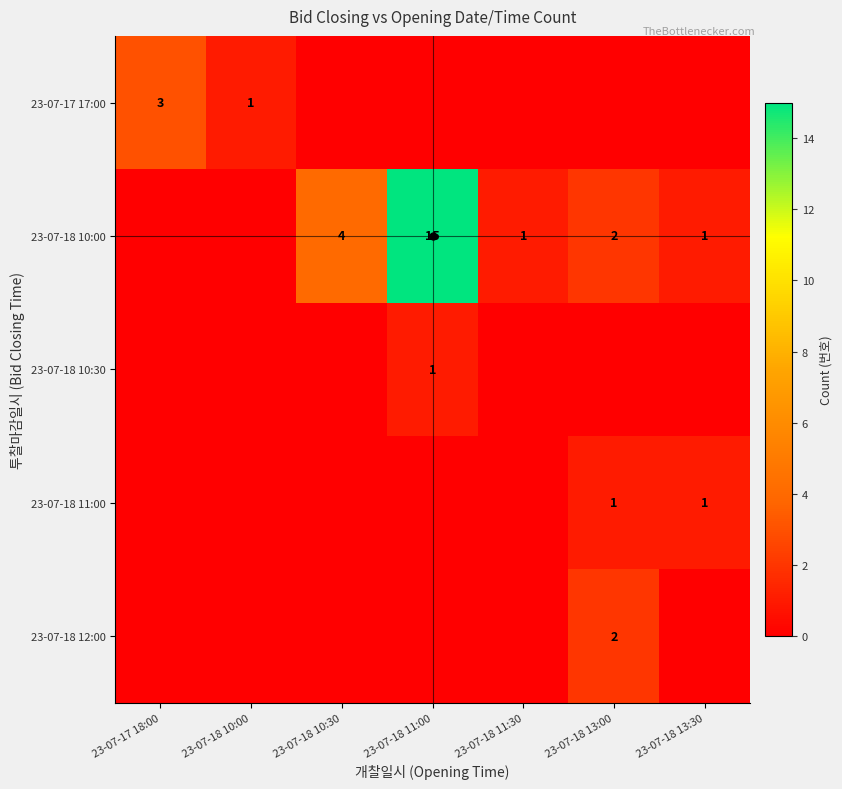

The value of 23-07-18 10:00 at 23-07-18 10:30 is 4. True or false?

True